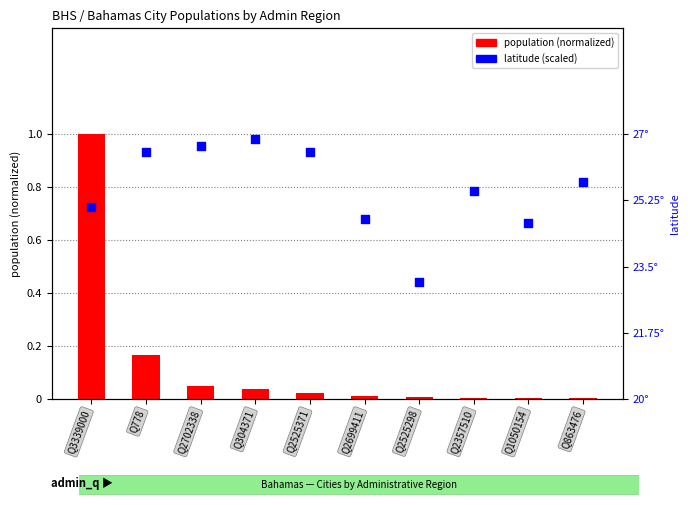

At which category is the sum across all series the highest?

Q3339000